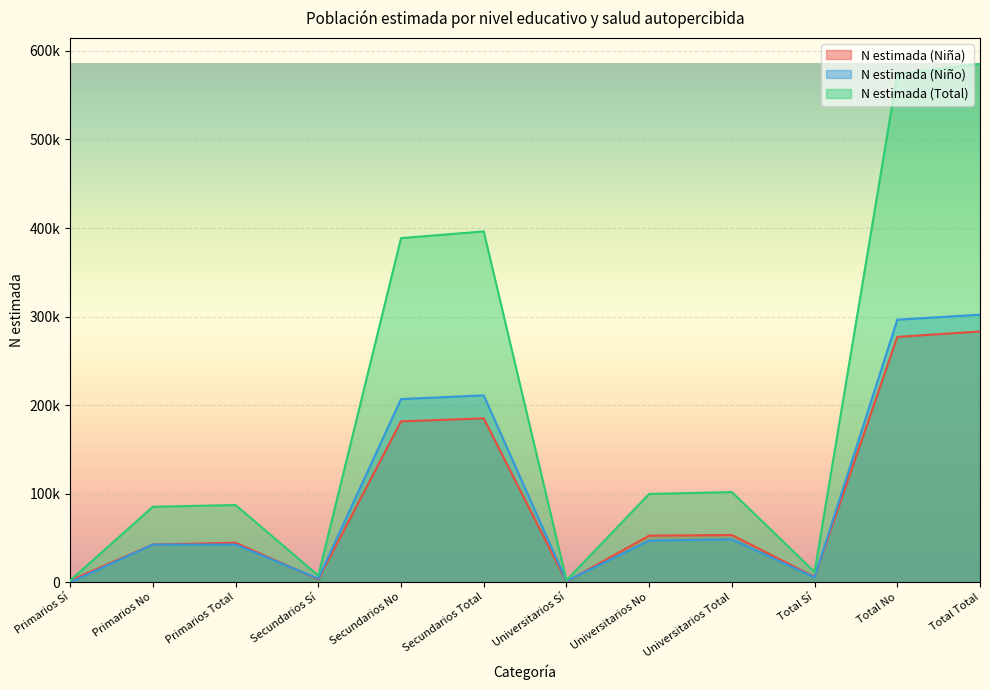

True or false: N estimada (Niña) and N estimada (Niño) intersect in this chart.

True